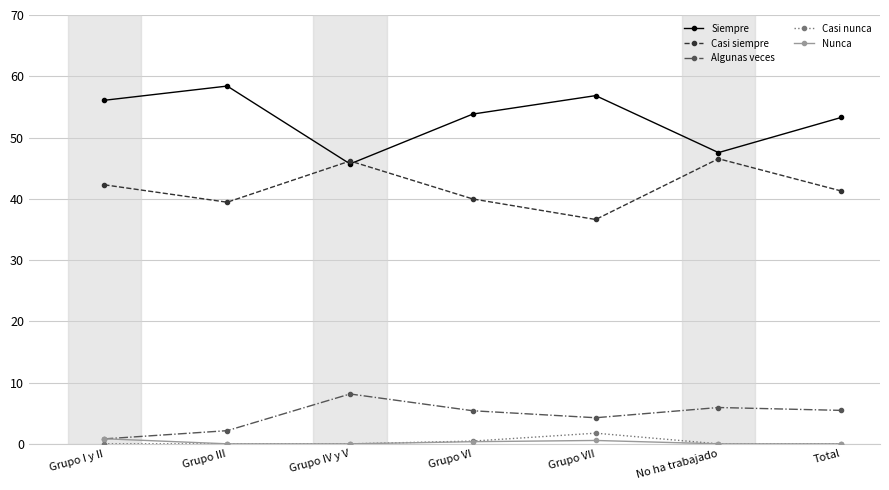

True or false: Algunas veces and Casi nunca cross at least once.

False